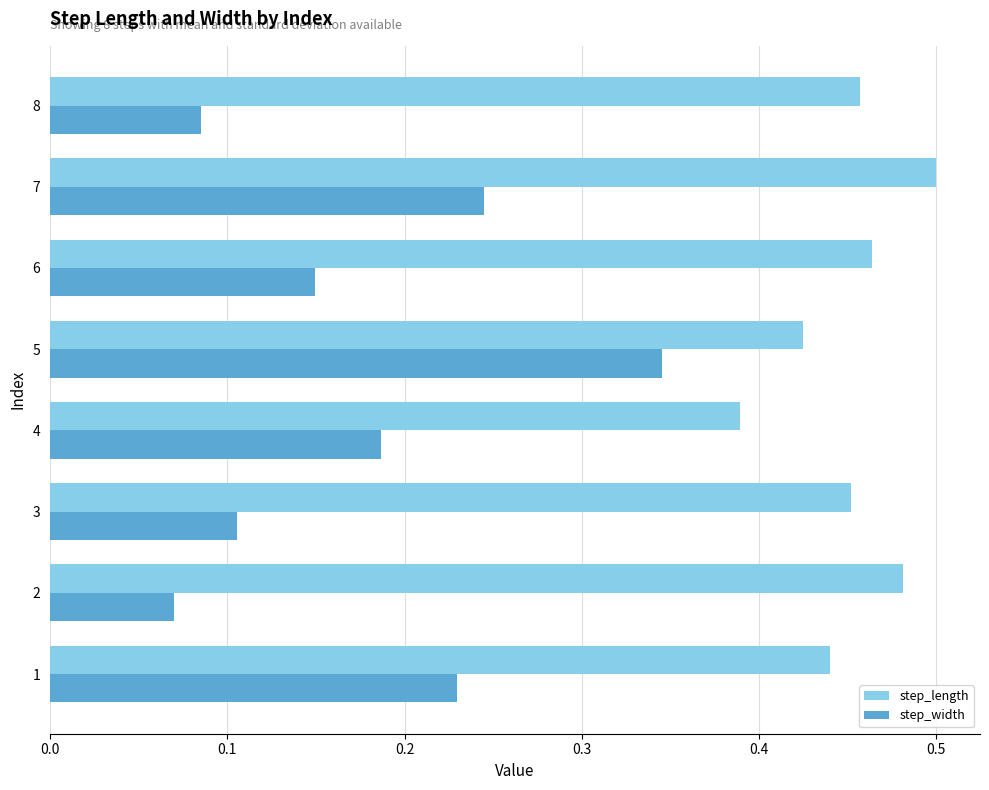

The step_length series shows 0.2 at 4. True or false?

False